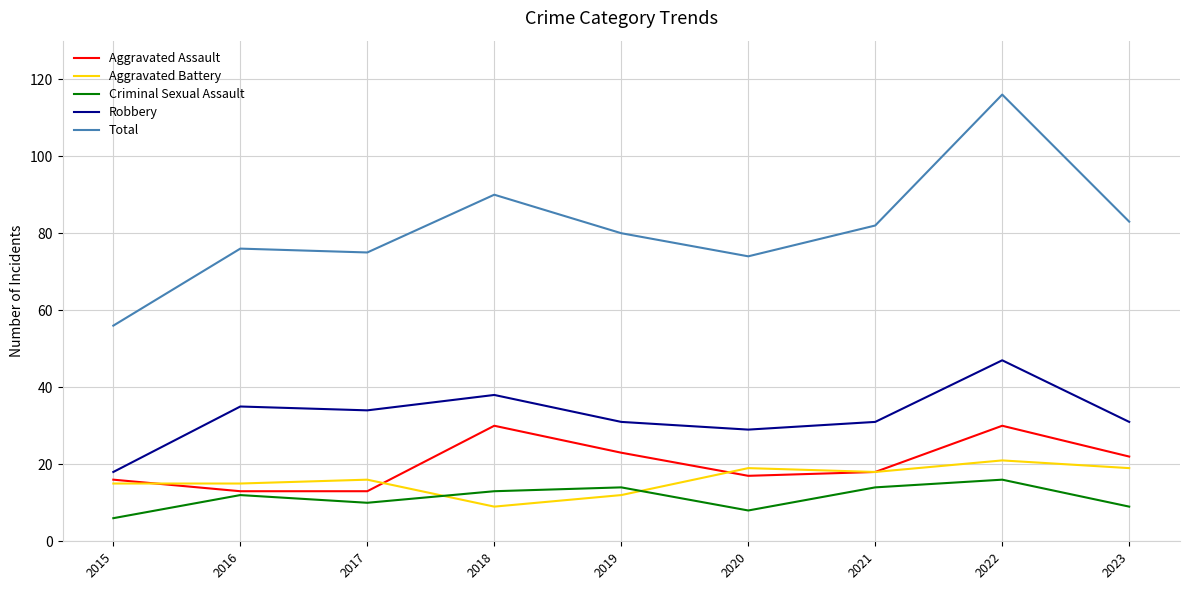

Read the Total value at 2019.

80